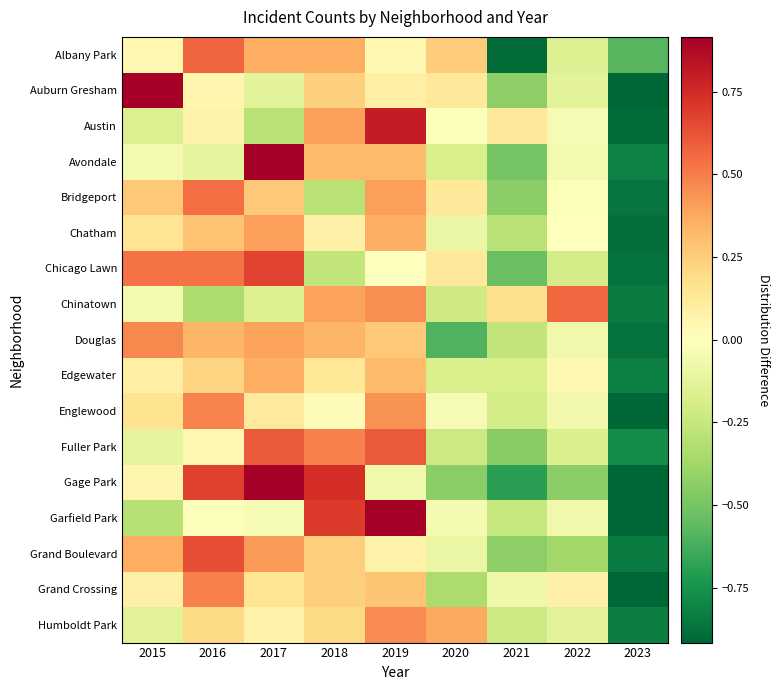

What is the total value across all series at 2018?

4.4